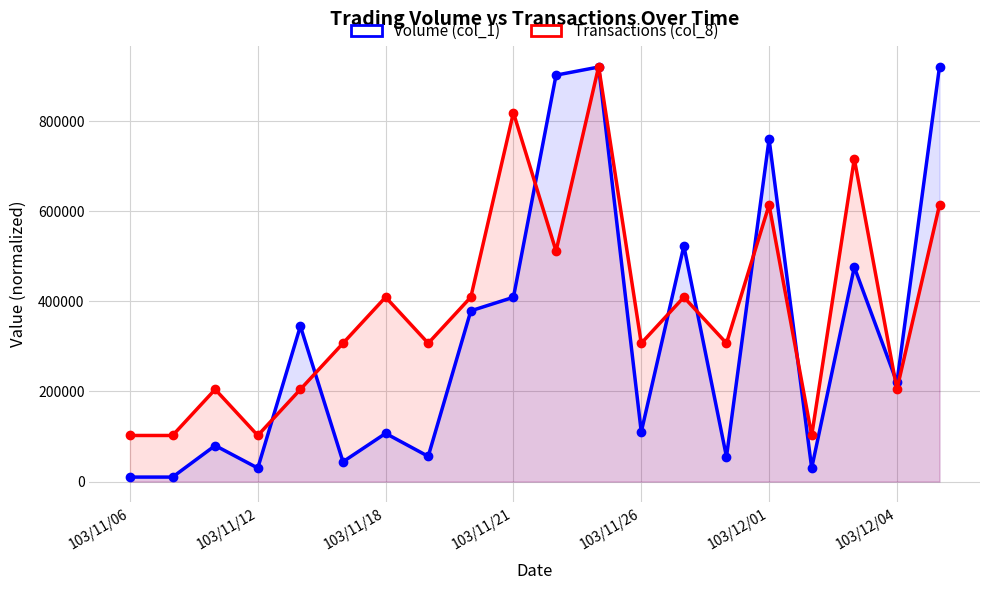

Reading left to right, what are all the values shown in this chart?

Volume (col_1): 10000.0	10000.0	80000.0	30000.0	345000.0	44000.0	107000.0	56000.0	379000.0	409000.0	902000.0	920000.0	110000.0	523000.0	55000.0	760000.0	30000.0	476000.0	220000.0	921000.0
Transactions (col_8): 102333.3	102333.3	204666.7	102333.3	204666.7	307000.0	409333.3	307000.0	409333.3	818666.7	511666.7	921000.0	307000.0	409333.3	307000.0	614000.0	102333.3	716333.3	204666.7	614000.0